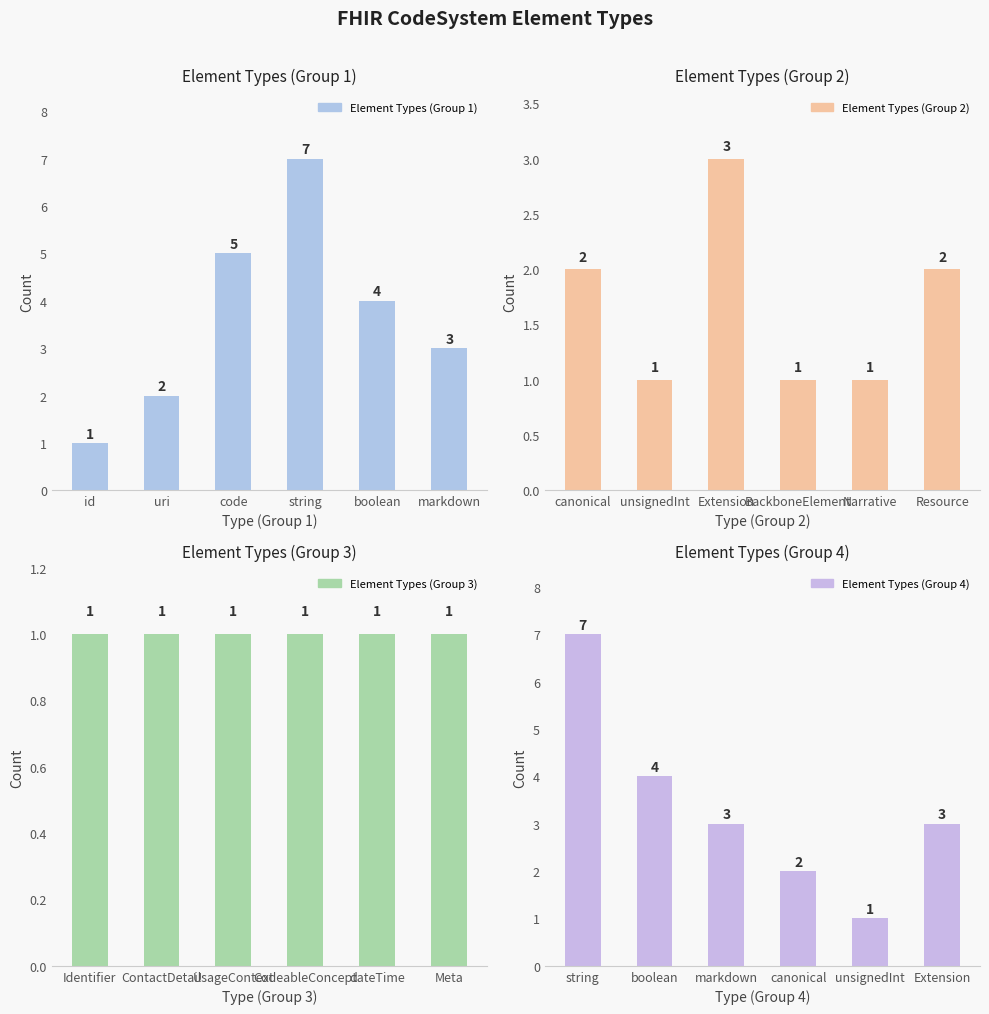

Reading left to right, what are all the values shown in this chart?

Element Types (Group 1): 1	2	5	7	4	3
Element Types (Group 2): 2	1	3	1	1	2
Element Types (Group 3): 1	1	1	1	1	1
Element Types (Group 4): 7	4	3	2	1	3